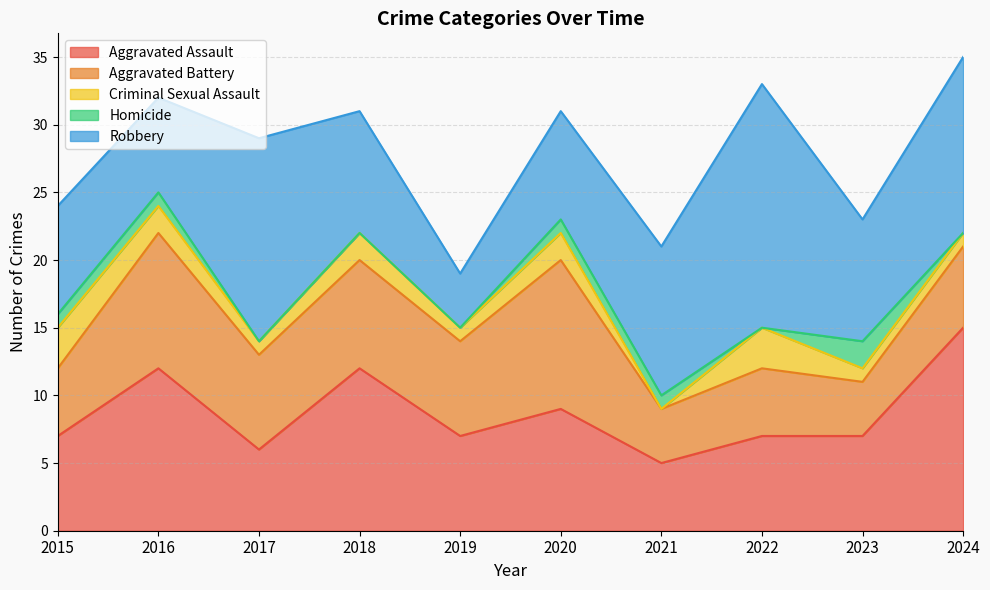

What is the difference between the maximum and minimum values in the Aggravated Assault series?

10